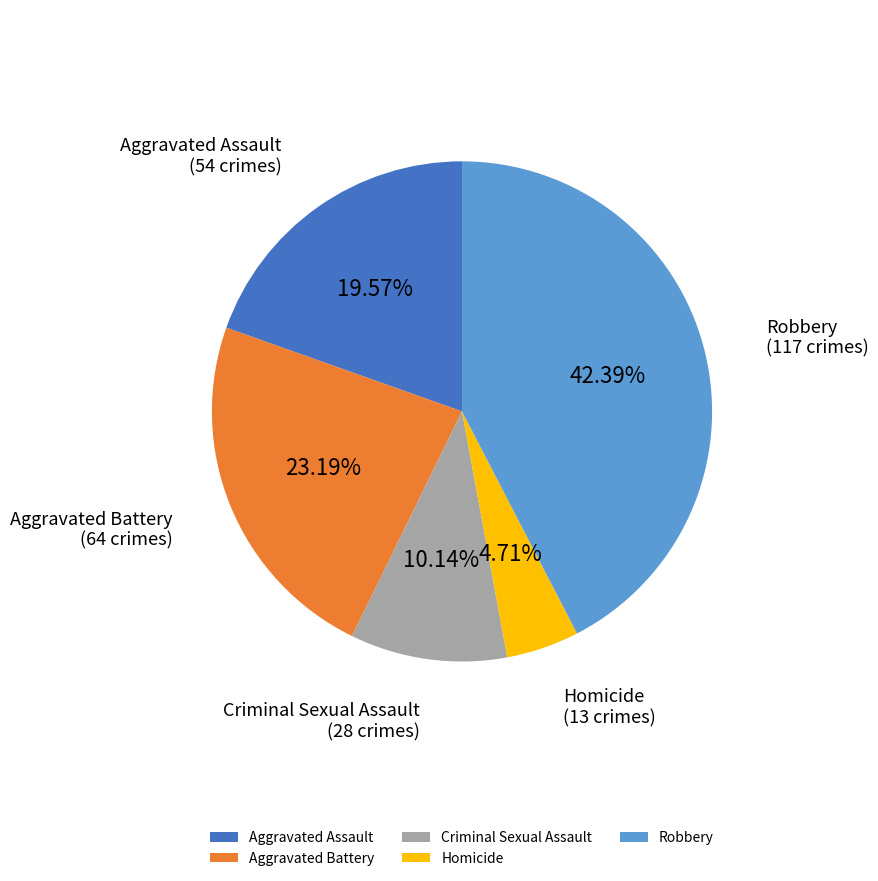

How many slices are in this pie chart?

5